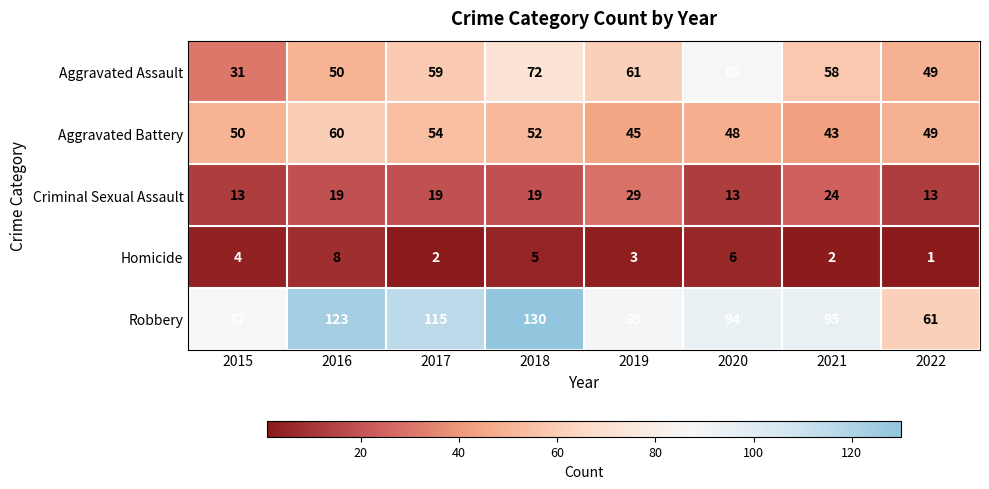

What is the spread (max minus min) of values at 2021?

93